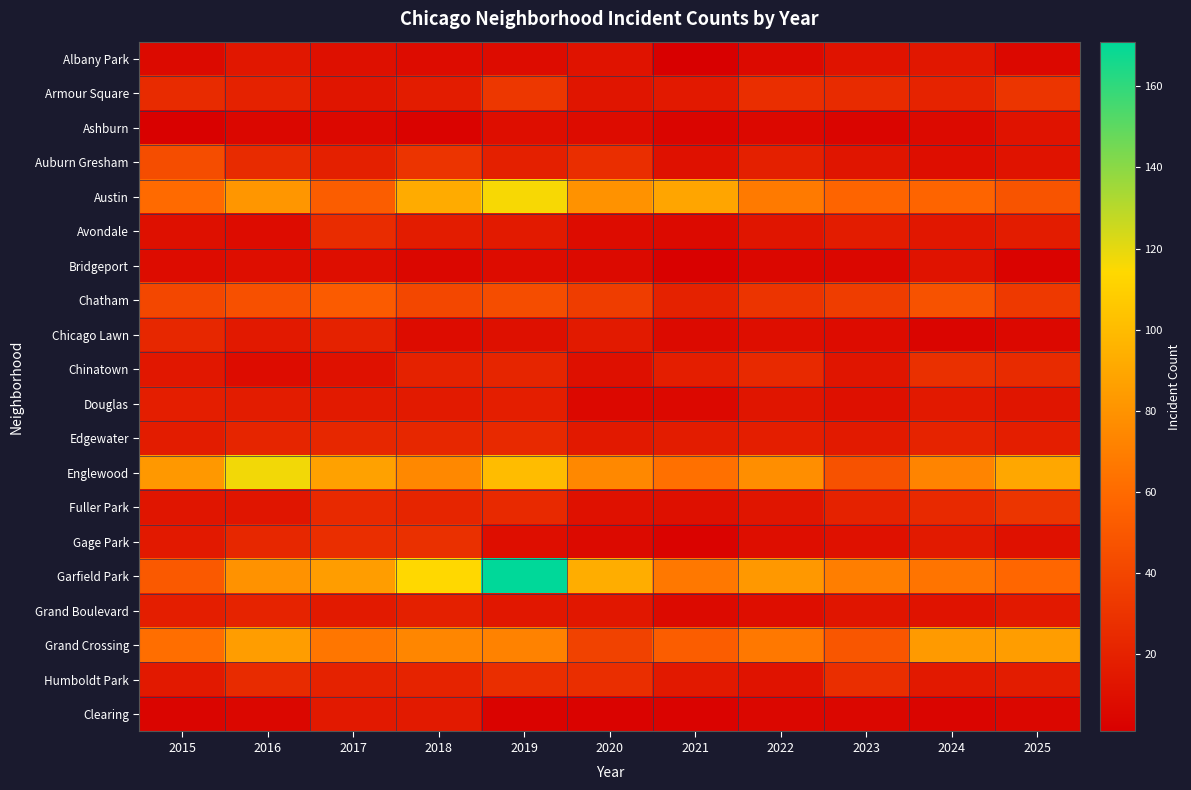

Count the number of categories in the chart.

11